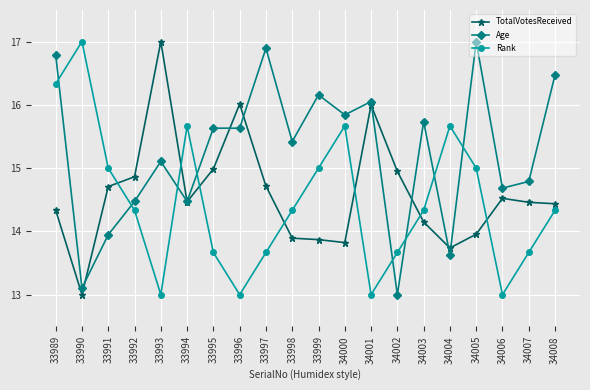

What is the minimum value shown in the chart?

13.0